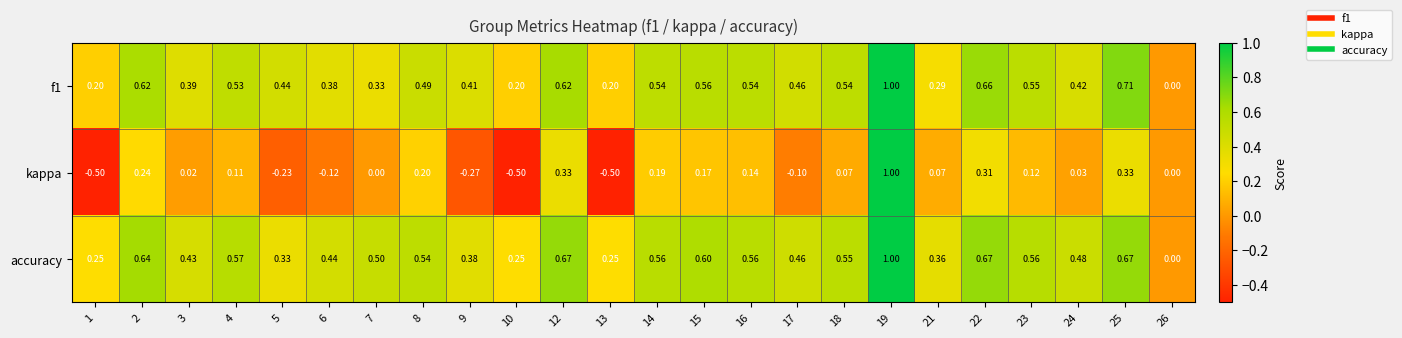

Which series has the largest total across all categories?

accuracy